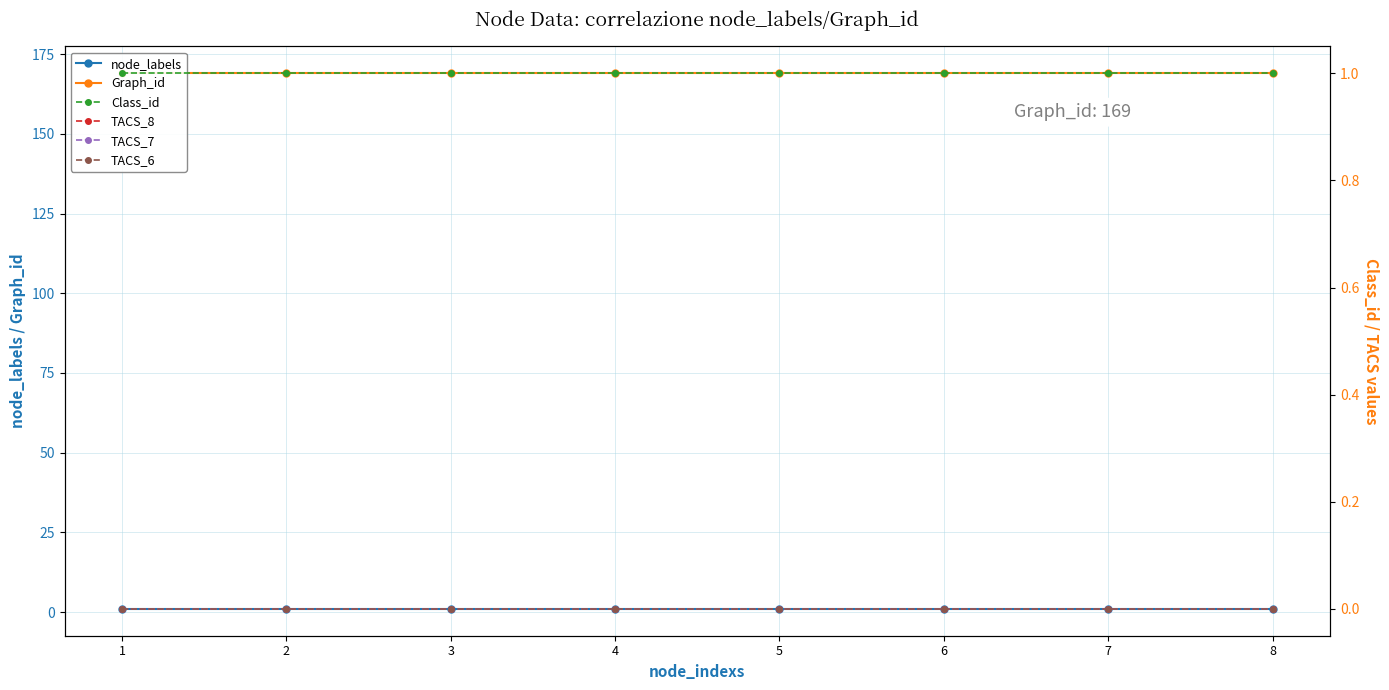

Which has a higher value, 3 or 5?

3